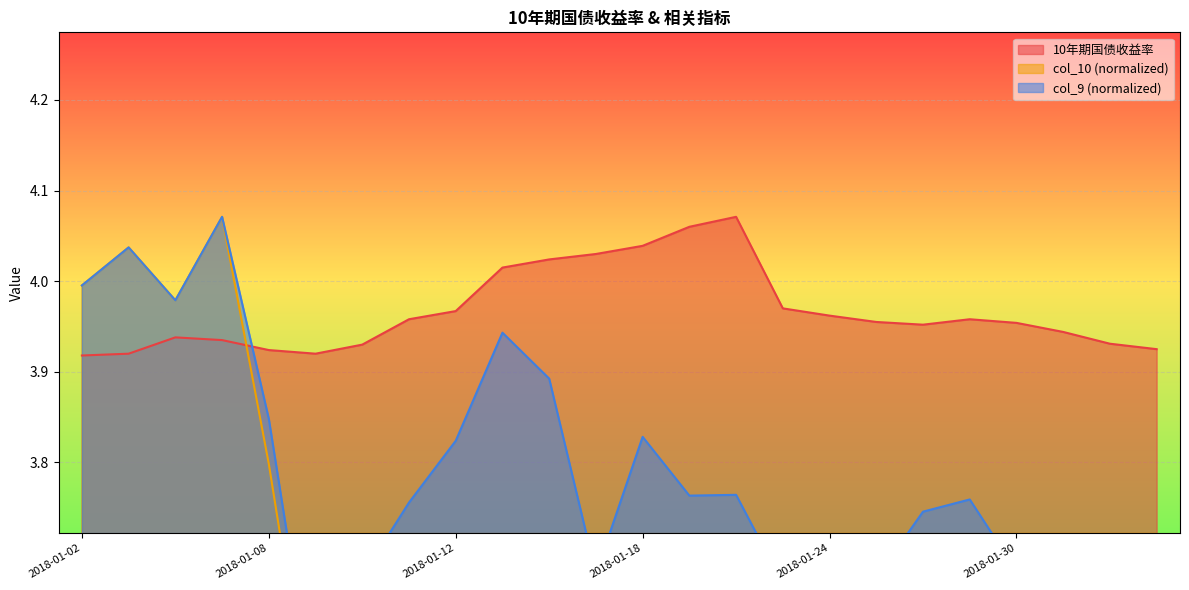

Where is the first local minimum for 10年期国债收益率?

2018-01-09